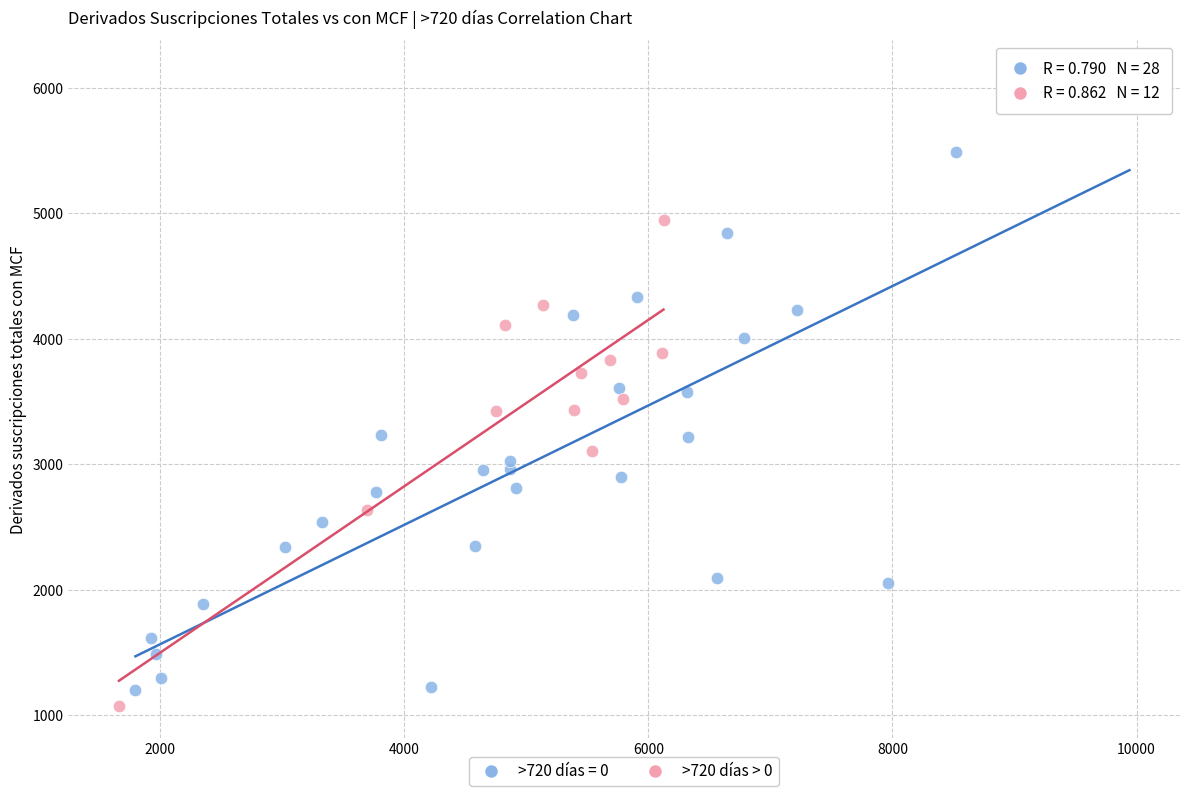

Which series has the widest spread of Y values?

>720 días = 0